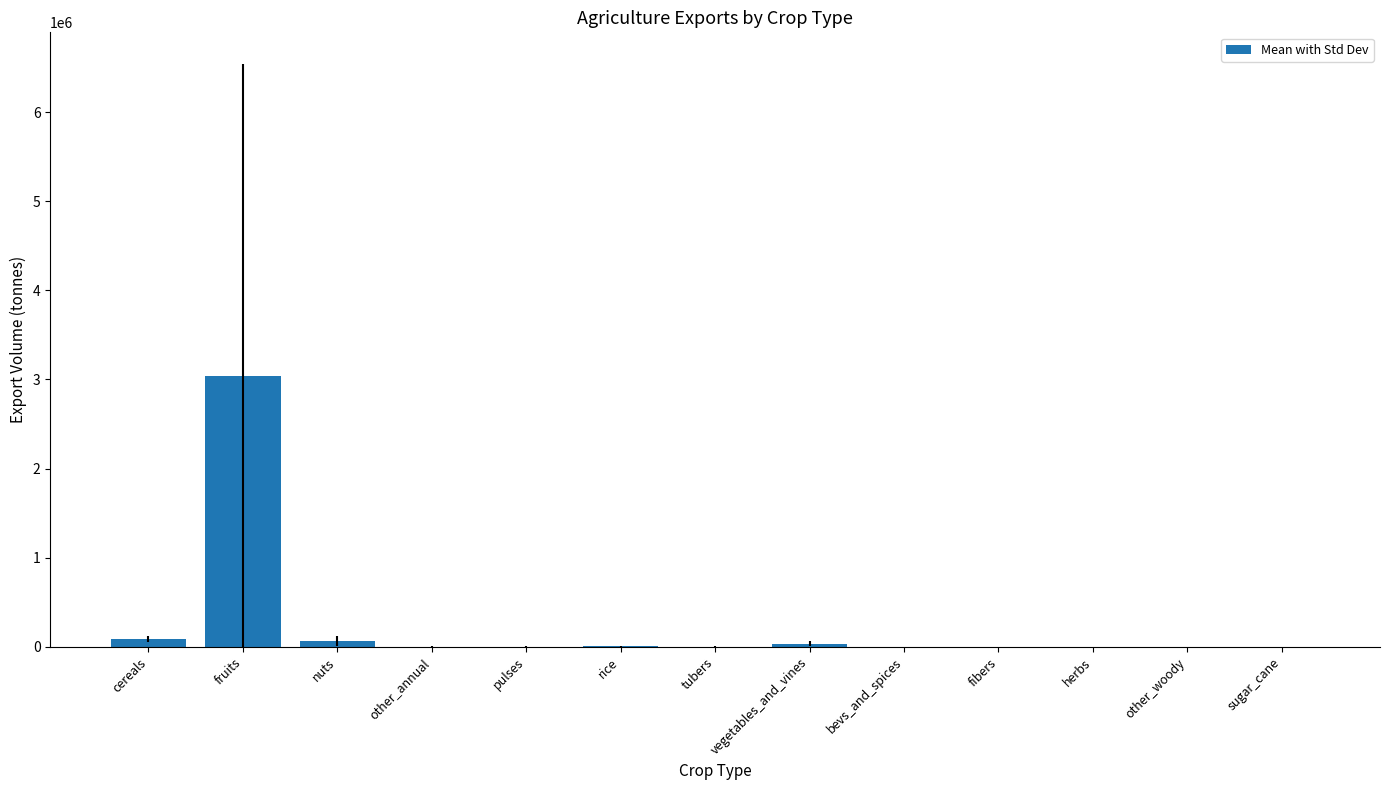

The value at bevs_and_spices is 0.0. True or false?

True